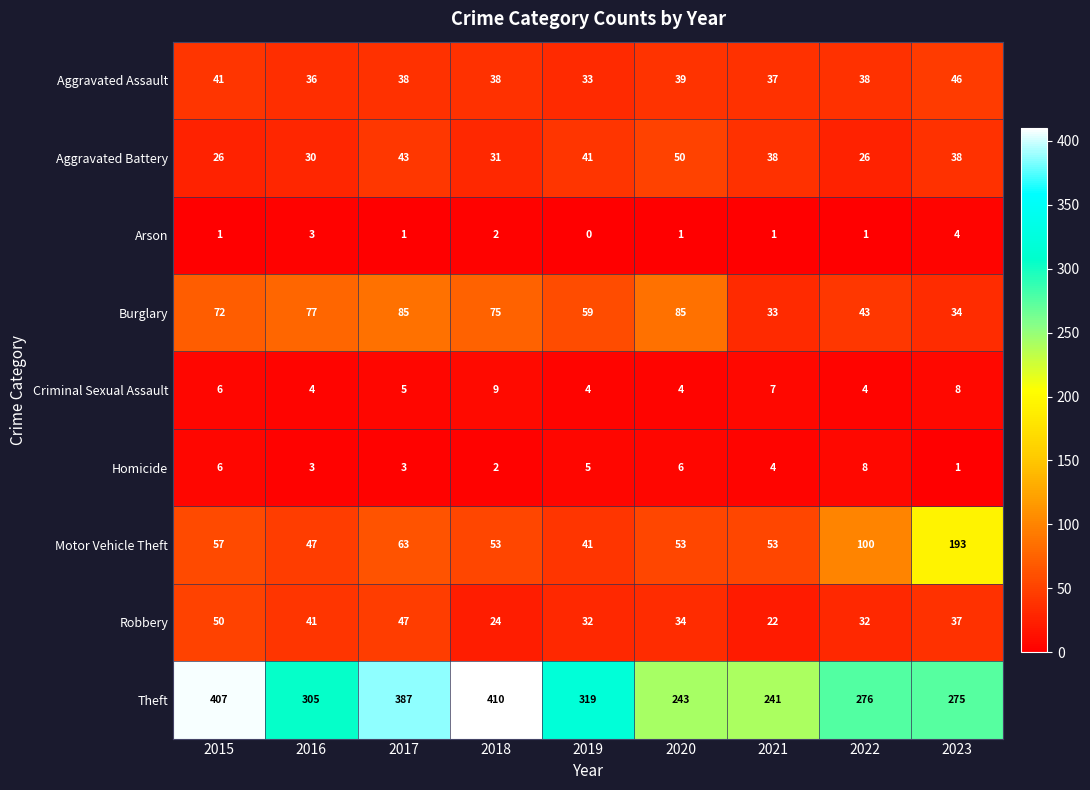

Is it true that Theft equals 387 at 2017?

True